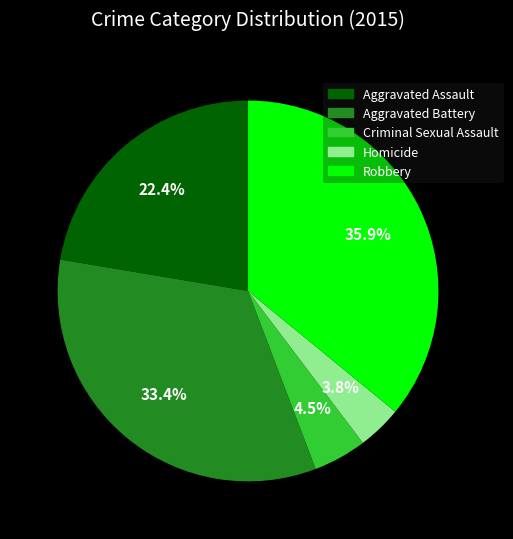

Combined, what portion of the pie is Homicide and Criminal Sexual Assault?

8.3%